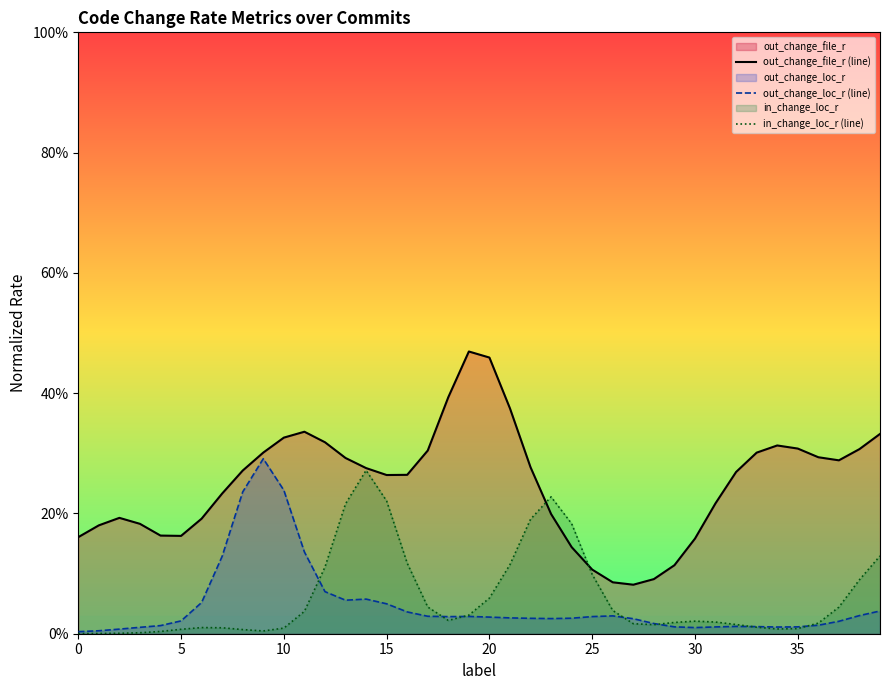

What is the sum of the out_change_file_r (line) values at 15 and 32?

0.5